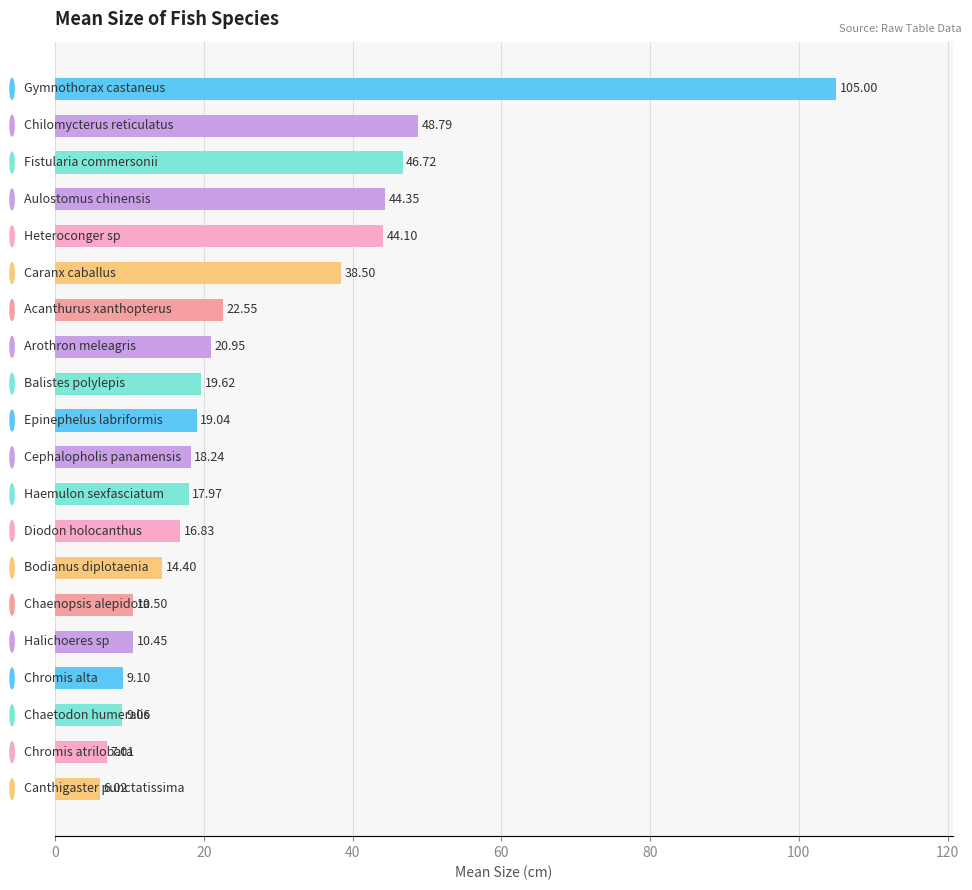

What is the difference between the second highest and second lowest values?

41.8